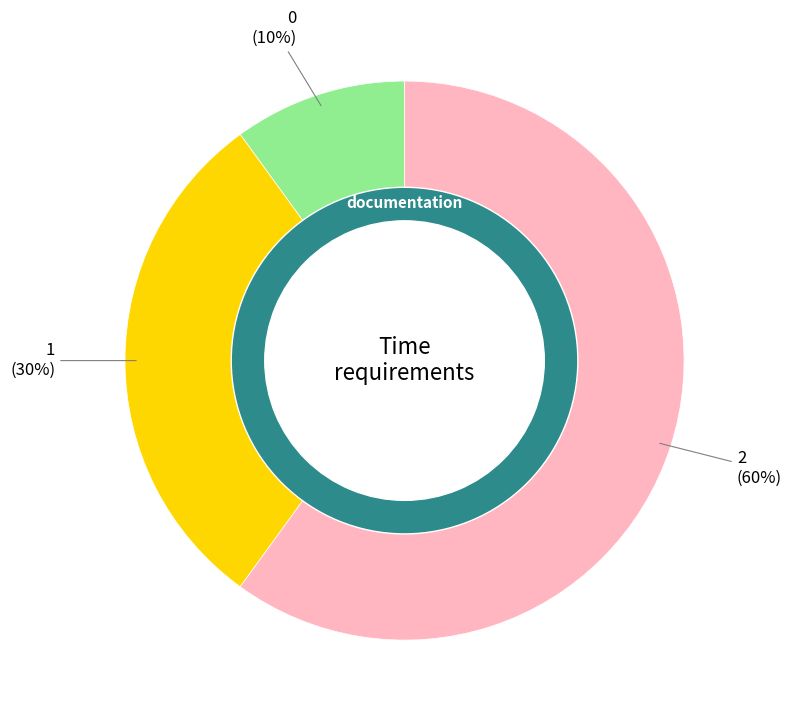

How much of the chart is everything except 2?

40.0%